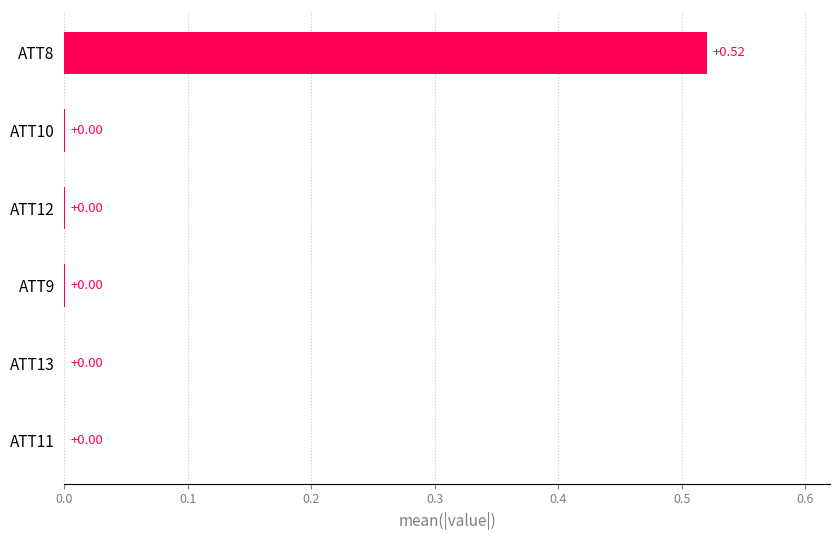

Between ATT9 and ATT8, which is larger?

ATT8